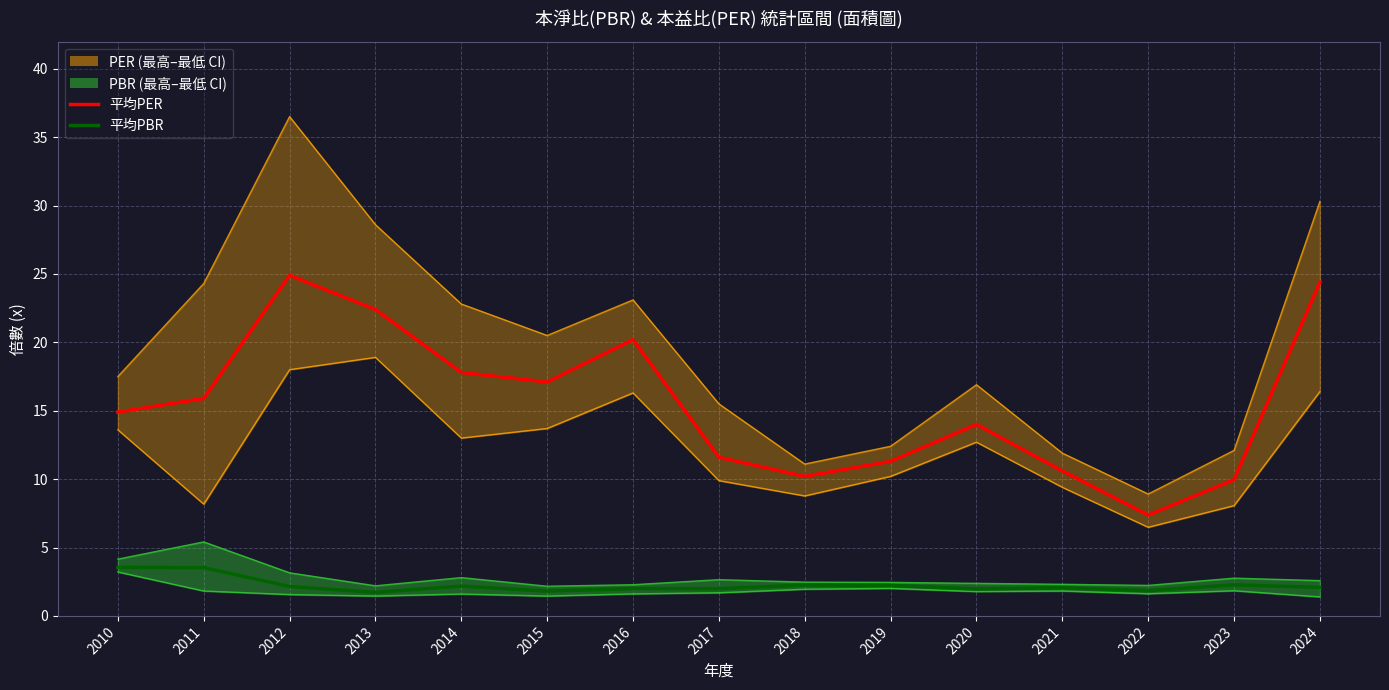

Rank the series by their maximum value, from highest to lowest.

最高PER, 平均PER, 最低PER, 最高PBR, 平均PBR, 最低PBR